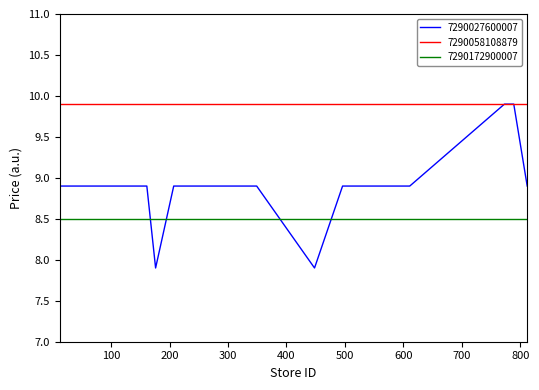

Rank the series by their average value, from lowest to highest.

7290172900007, 7290027600007, 7290058108879